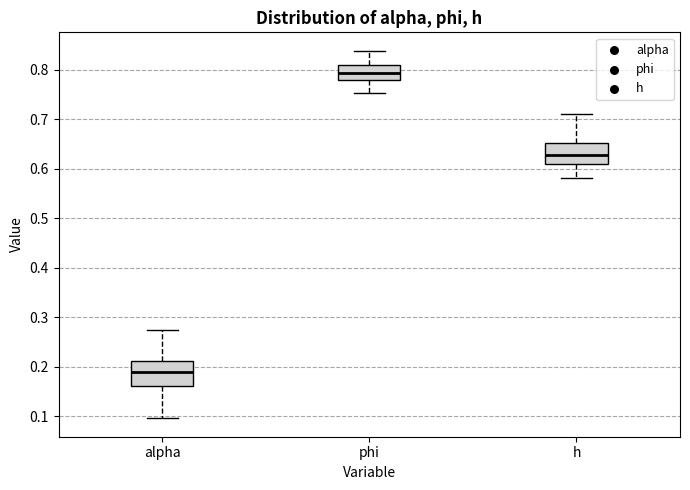

Where does the upper whisker of the box for h end on the y-axis? The values are not printed on the chart, so give them approximately, as read against the axis.

0.71